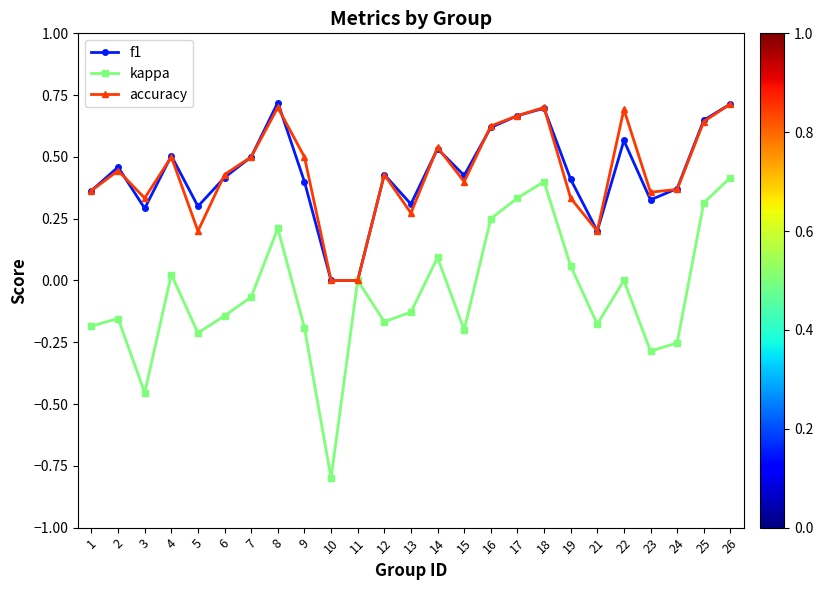

Which series has the largest range (max minus min)?

kappa